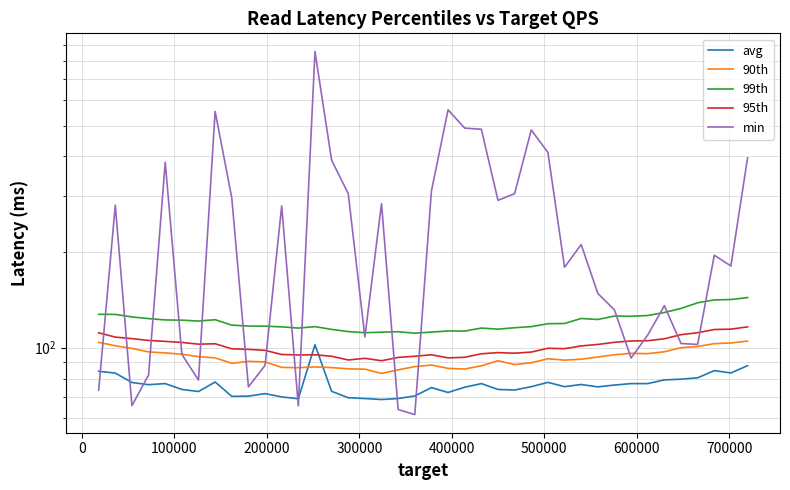

Reading left to right, transcribe all the data shown in this chart.

avg: 84.3	83.2	77.7	76.5	77.1	73.9	72.8	78.0	70.3	70.4	71.7	70.0	69.1	102.2	72.9	69.6	69.2	68.7	69.2	70.5	74.9	72.3	75.1	77.1	73.9	73.6	75.4	77.8	75.4	76.6	75.3	76.3	77.1	77.1	79.2	79.6	80.4	84.7	83.3	87.8
90th: 104.0	101.4	99.5	97.0	96.3	95.4	93.7	92.9	89.3	90.6	90.2	86.7	86.5	87.0	86.6	85.8	85.6	83.0	85.2	87.2	88.2	86.1	85.7	87.7	91.0	88.5	89.7	92.3	91.4	92.0	93.5	95.0	96.0	95.8	97.1	100.0	100.9	103.0	103.5	104.9
99th: 127.4	127.3	125.0	123.5	122.3	122.1	121.3	122.5	117.8	117.0	116.9	116.3	115.3	116.5	114.2	112.4	111.5	111.9	112.3	111.1	112.0	112.9	112.8	115.3	114.4	115.6	116.5	119.0	119.2	123.6	122.7	125.8	125.6	126.3	129.1	132.9	138.5	141.4	141.8	143.8
95th: 111.4	108.0	106.8	105.4	104.7	103.9	102.6	102.9	99.2	98.8	98.1	95.2	94.9	95.0	94.0	91.5	92.6	91.0	93.2	94.0	95.0	92.9	93.3	95.7	96.5	96.1	96.9	99.6	99.3	101.3	102.4	104.0	105.0	105.2	106.7	109.9	111.5	114.1	114.4	116.3
min: 73.5	281.0	65.7	82.1	383.4	95.3	79.1	554.3	296.2	75.3	88.0	279.4	65.6	855.8	389.3	305.5	108.1	284.1	63.9	61.6	311.3	560.8	491.0	487.1	291.0	305.4	484.6	411.8	179.2	211.2	148.2	131.5	92.8	109.6	135.6	103.1	102.4	195.5	180.8	395.8